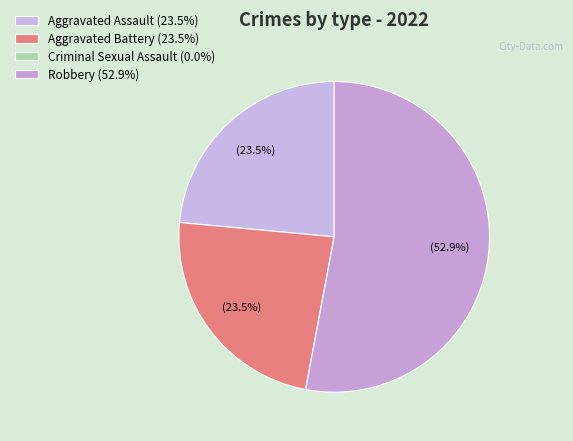

What is the ratio of the value at Aggravated Battery to the value at Aggravated Assault?

1.0